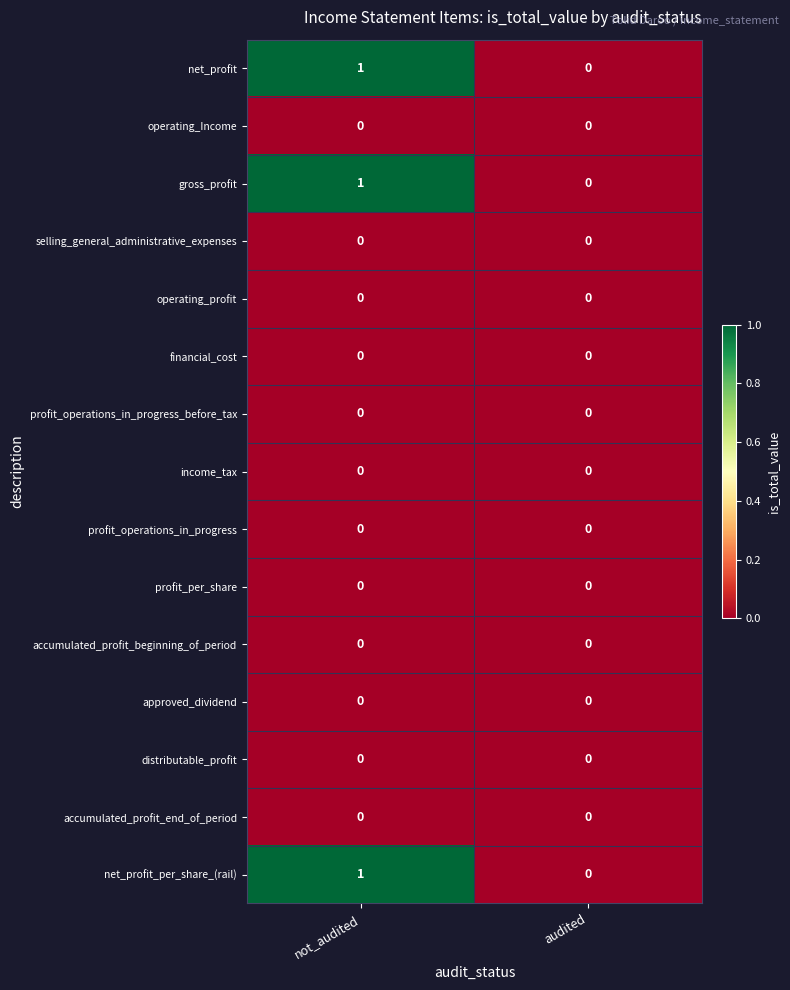

What is the total value across all series at not_audited?

3